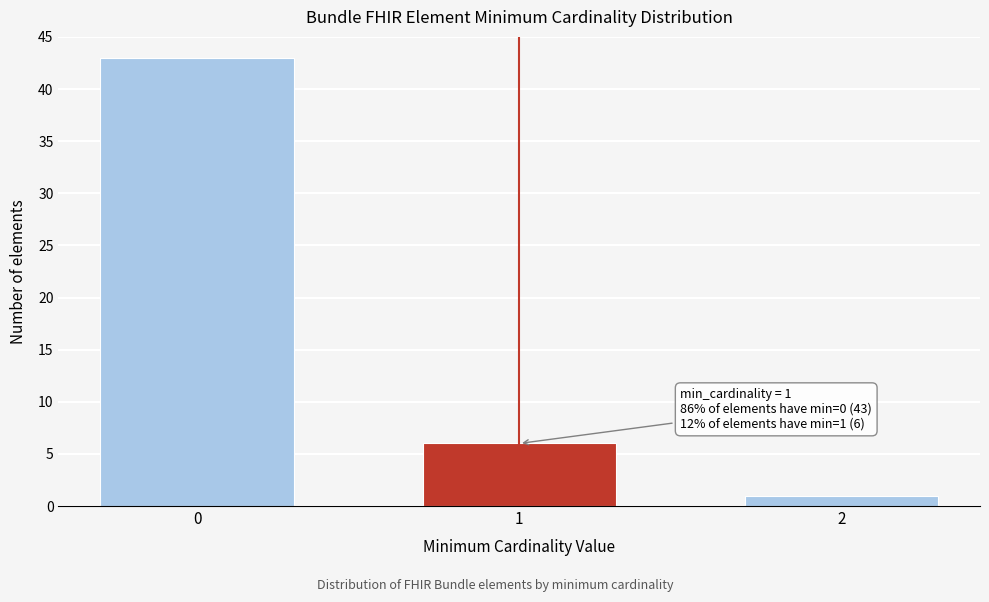

Reading left to right, extract all data points from this chart.

0=43	1=6	2=1